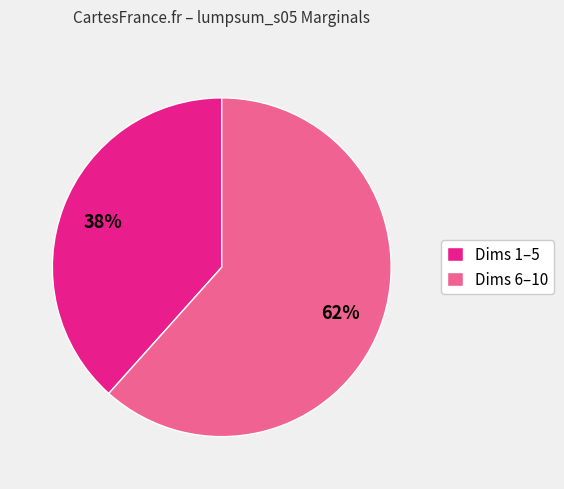

Combined, do Dims 6–10 and Dims 1–5 account for over 50%?

Yes